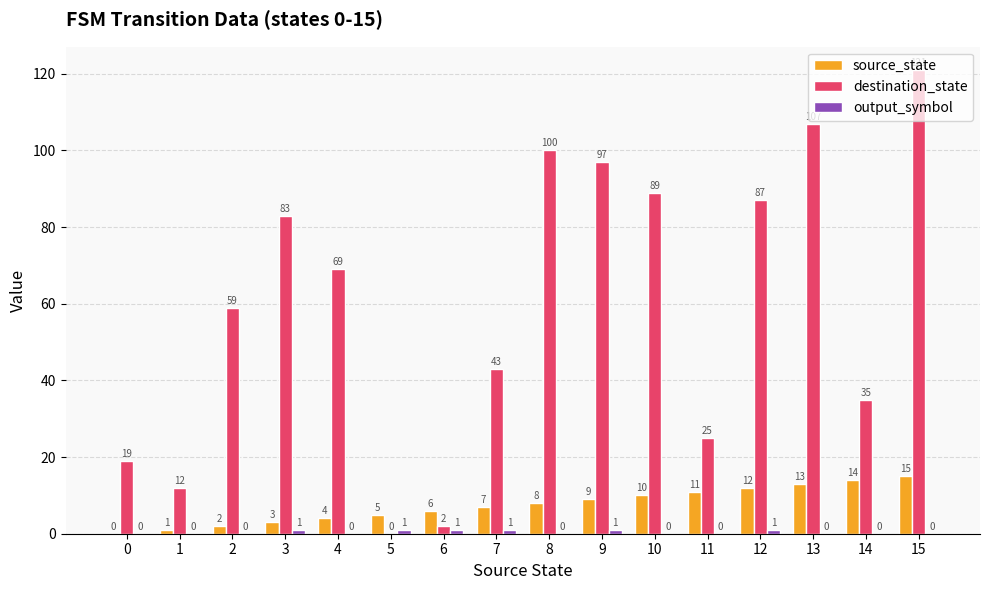

What is the sum of the destination_state values at 4 and 13?

176